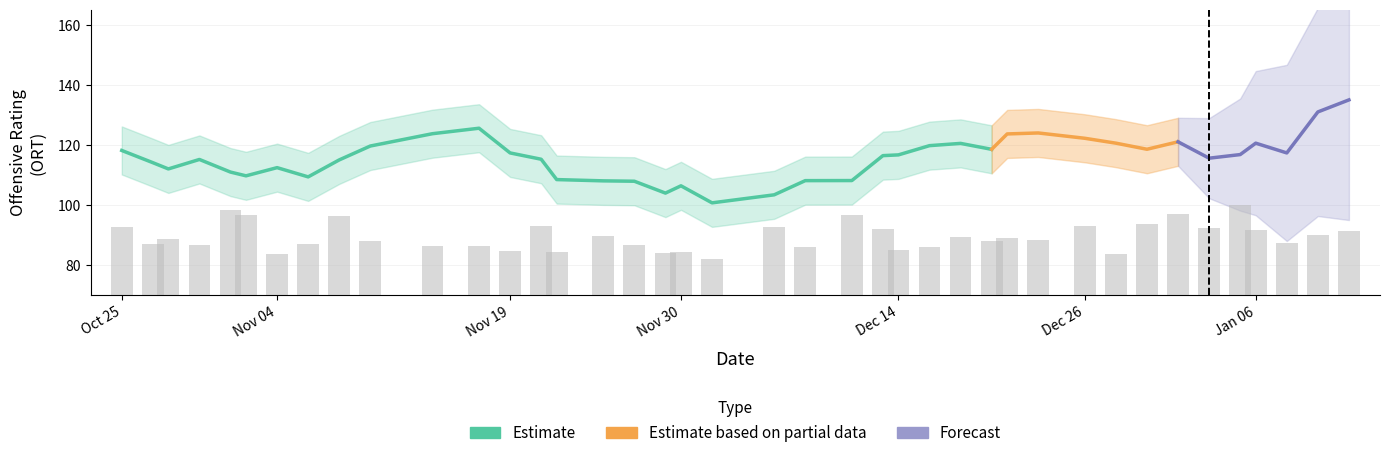

True or false: ORT has a value of 46.0 at 34.

False